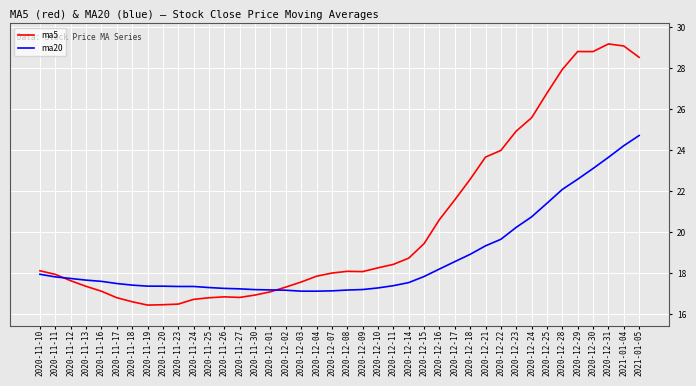

How many intersections are there between ma5 and ma20?

2